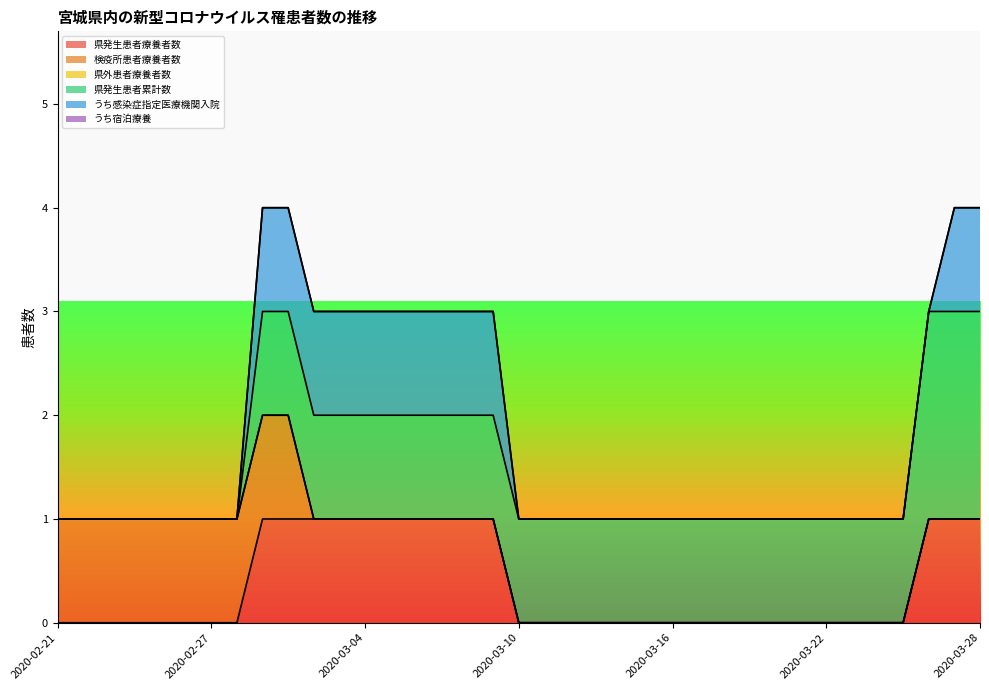

What is the difference between the 検疫所患者療養者数 values at 2020-03-08 and 2020-02-27?

1